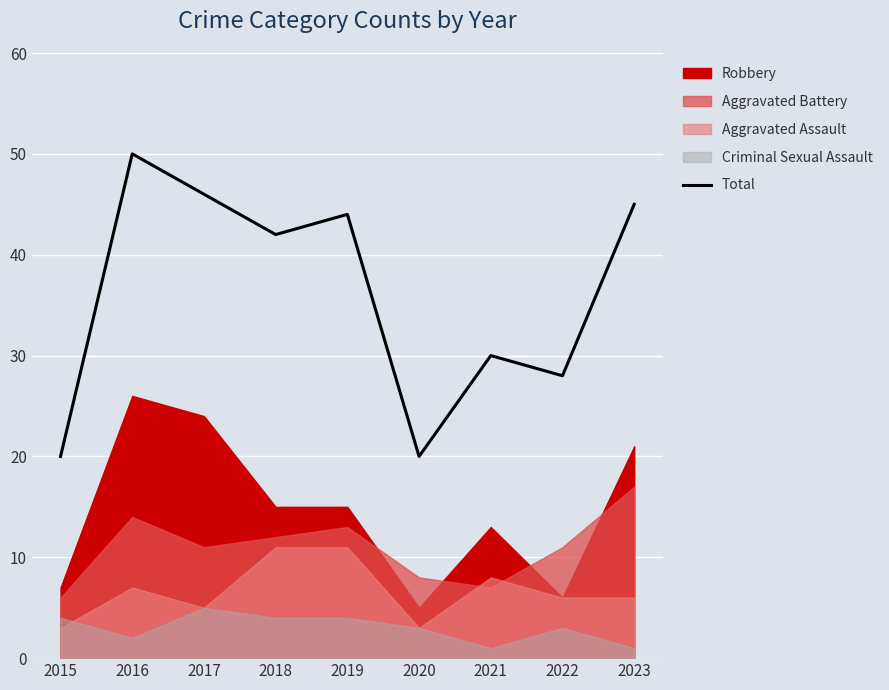

How many interior local peaks (higher than both neighbors) does the data have?

3